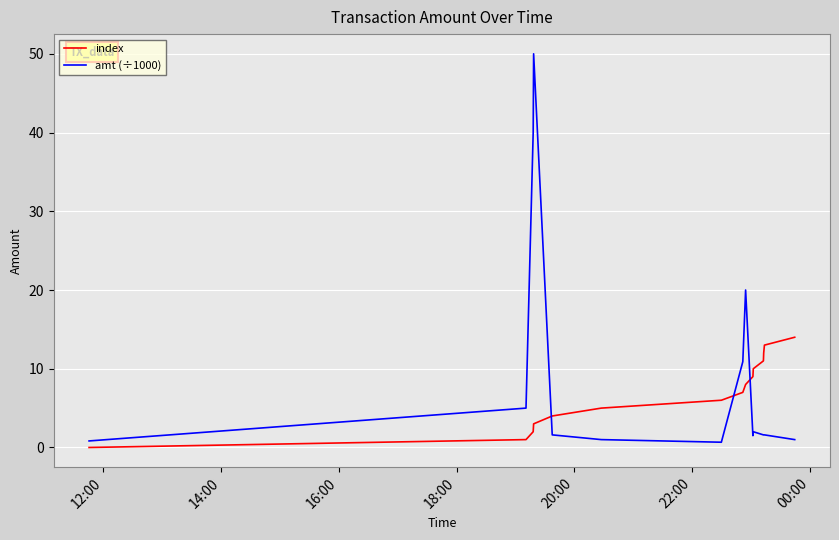

What is the maximum value shown in the chart?

50.0